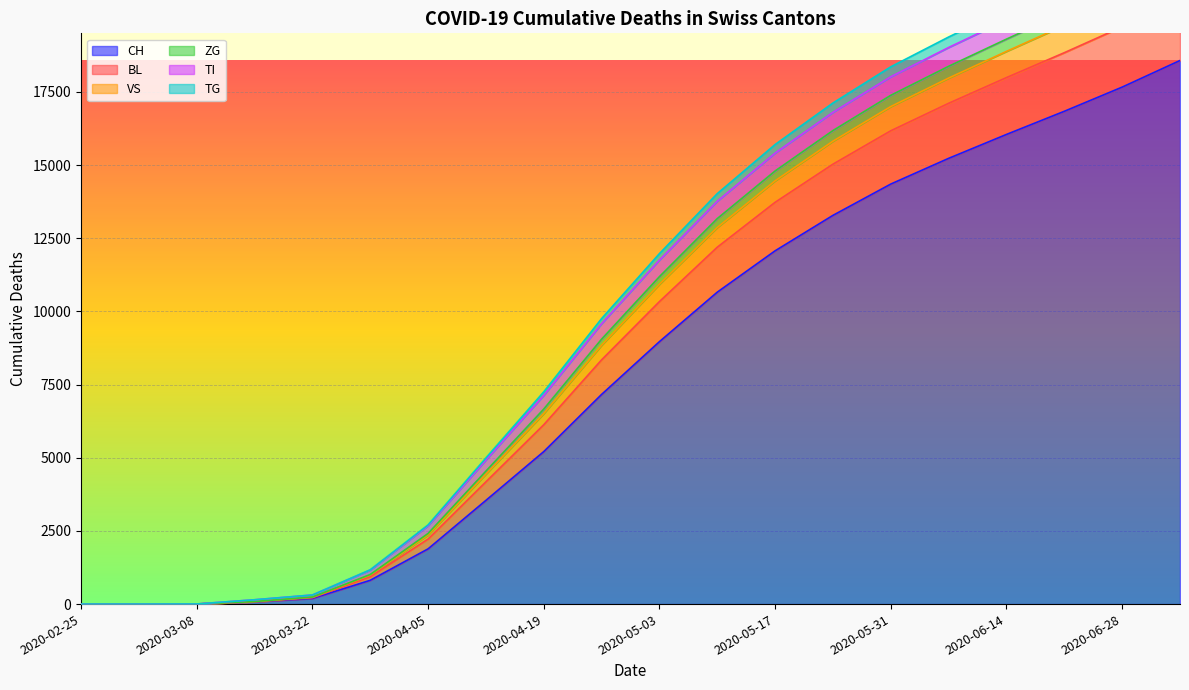

What is the difference between the highest and lowest values at 2020-07-05?

4727